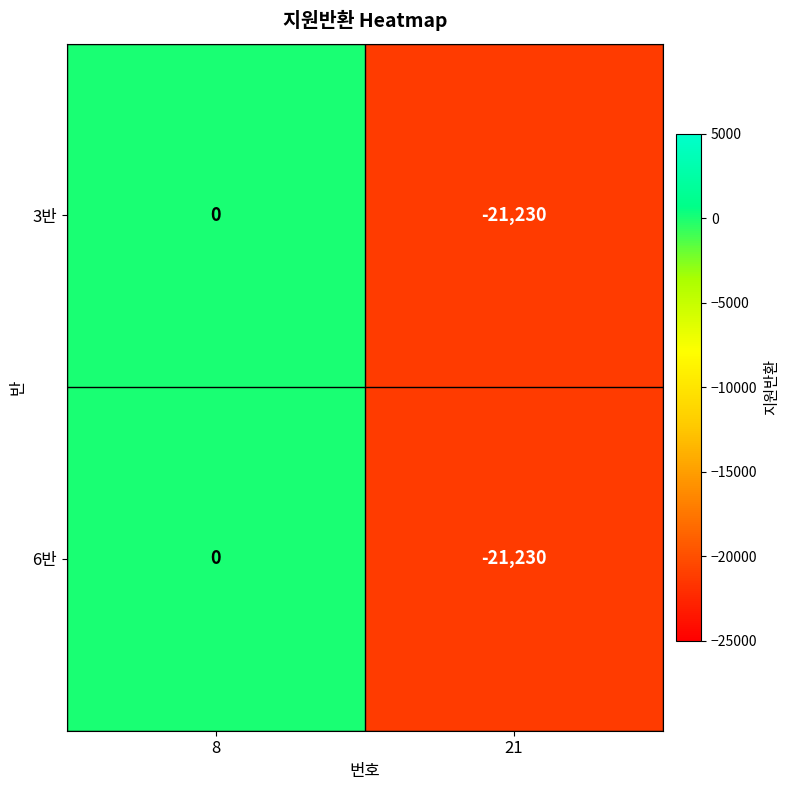

What is the average value of the 6반 series?

-10615